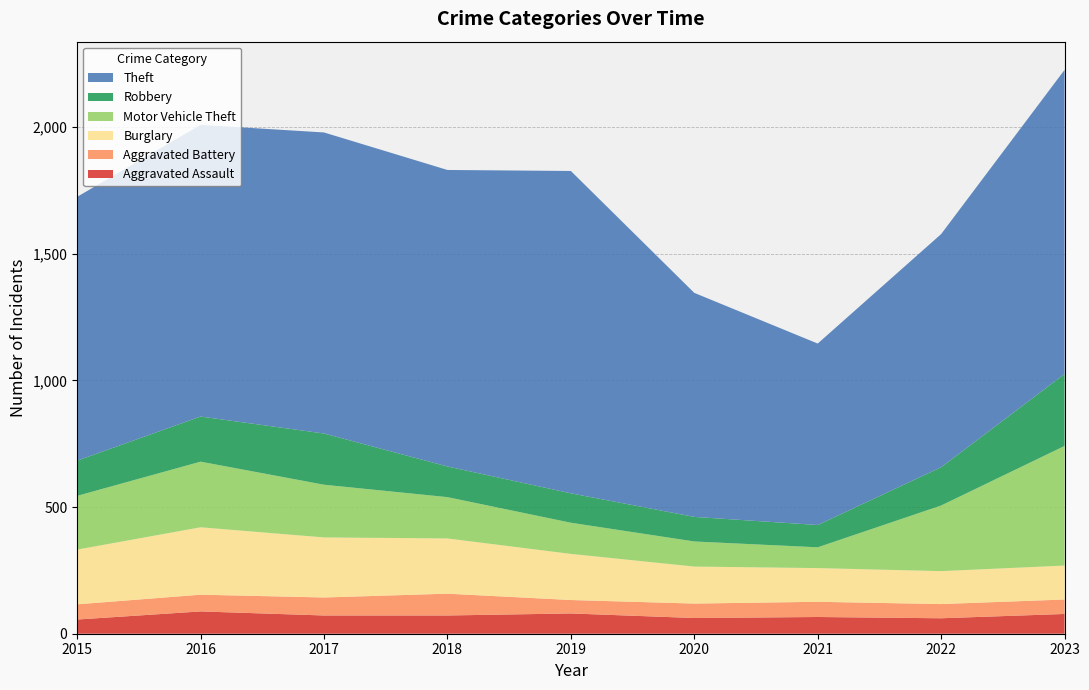

Reading left to right, transcribe all the data shown in this chart.

Aggravated Assault: 2015=56	2016=88	2017=72	2018=72	2019=80	2020=62	2021=66	2022=61	2023=78
Aggravated Battery: 2015=60	2016=66	2017=71	2018=86	2019=53	2020=57	2021=60	2022=56	2023=57
Burglary: 2015=216	2016=266	2017=237	2018=218	2019=182	2020=146	2021=133	2022=130	2023=134
Motor Vehicle Theft: 2015=212	2016=259	2017=208	2018=163	2019=123	2020=99	2021=82	2022=259	2023=472
Robbery: 2015=139	2016=178	2017=202	2018=121	2019=116	2020=97	2021=88	2022=151	2023=284
Theft: 2015=1041	2016=1151	2017=1188	2018=1170	2019=1272	2020=884	2021=716	2022=920	2023=1200